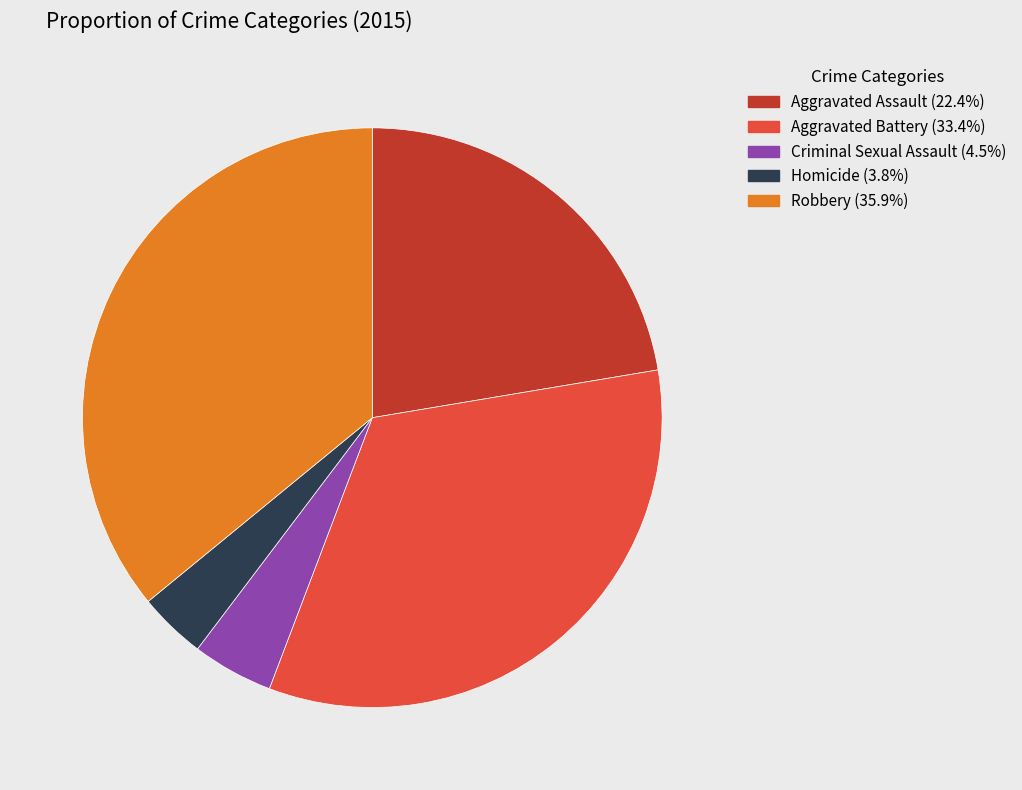

Rank the categories by value from lowest to highest.

Homicide, Criminal Sexual Assault, Aggravated Assault, Aggravated Battery, Robbery